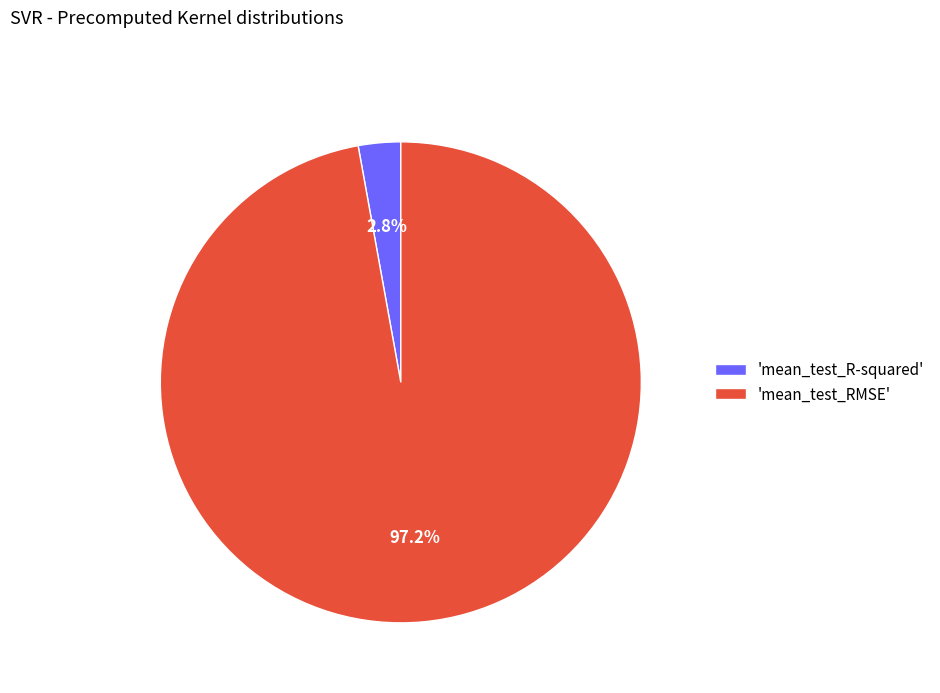

Which slice is the largest?

'mean_test_RMSE'